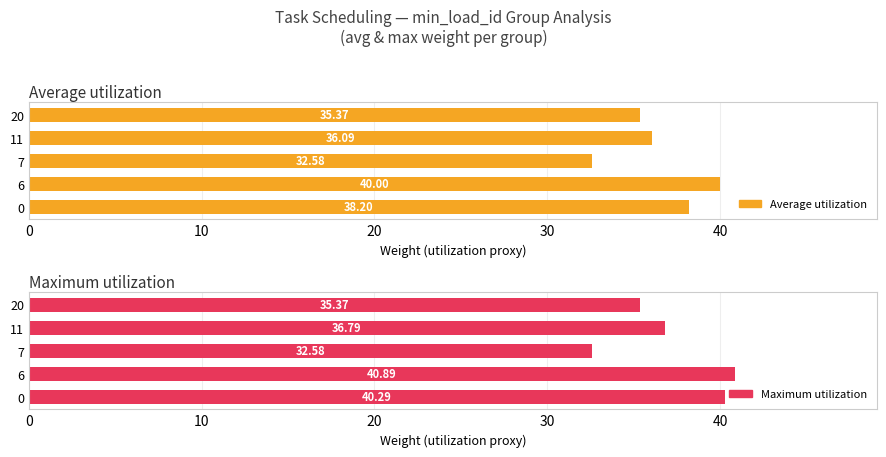

Which series has the largest total across all categories?

Maximum utilization